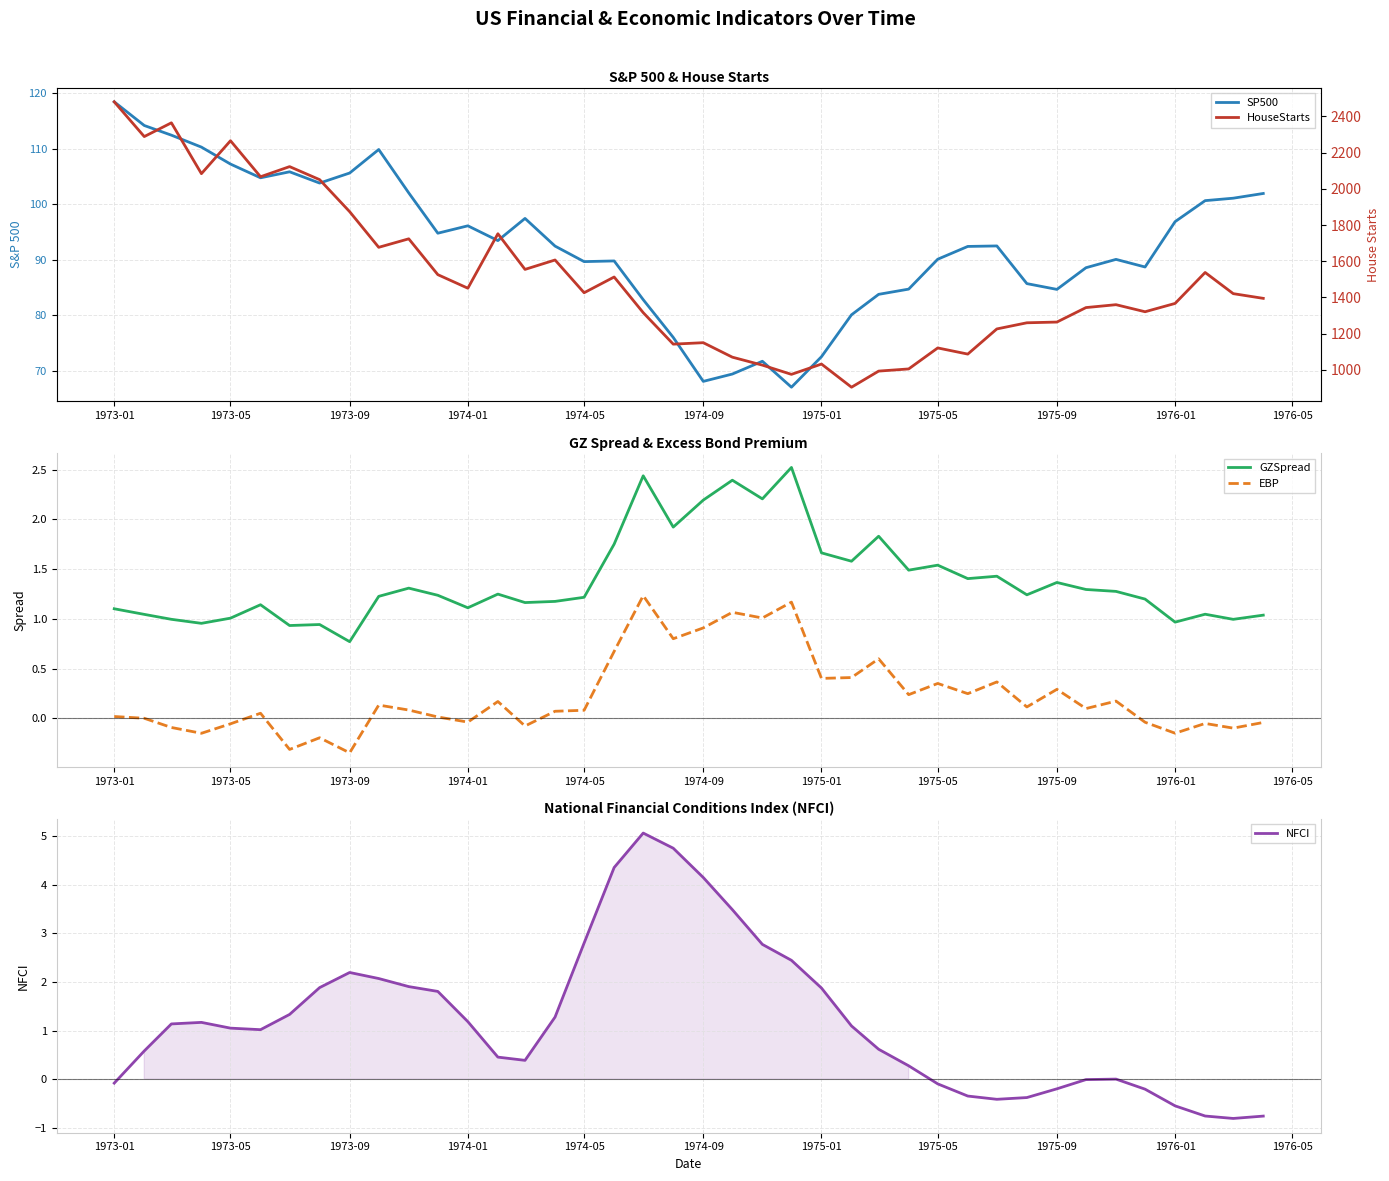

Rank the series by their maximum value, from lowest to highest.

EBP, GZSpread, NFCI, SP500, HouseStarts